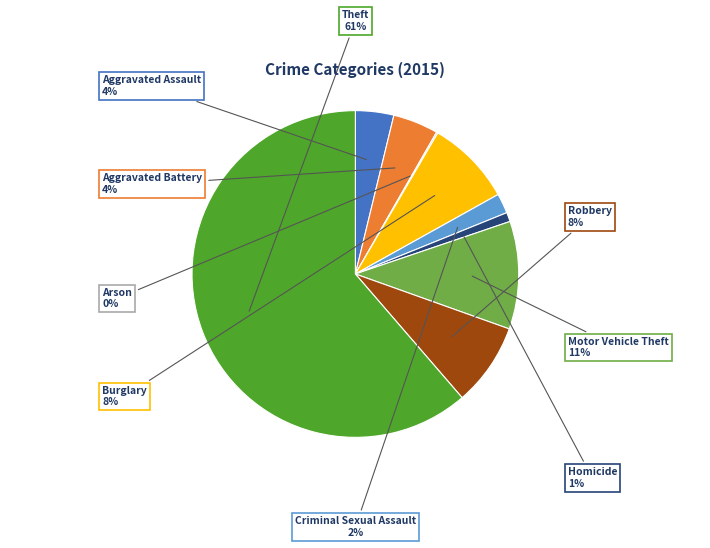

Which slice is the largest?

Theft